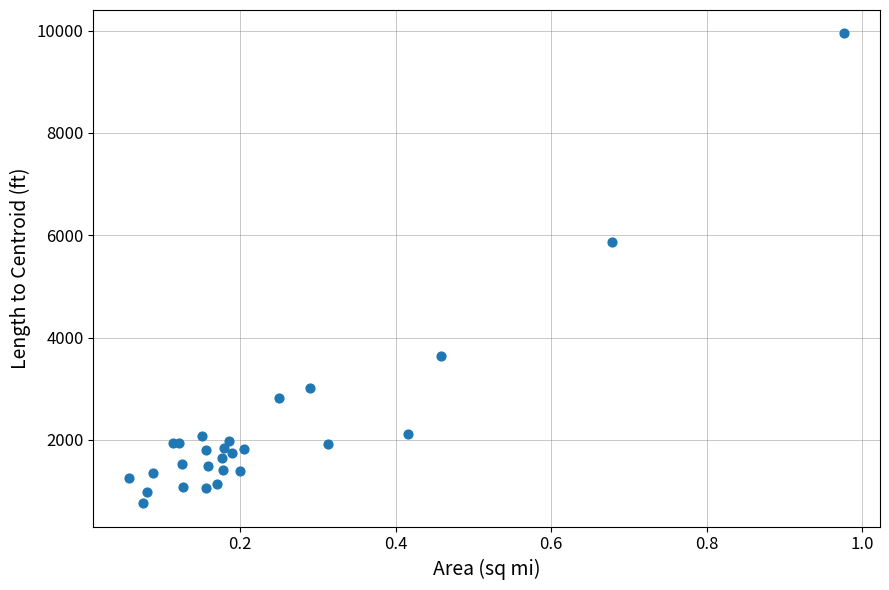

What Y value in the scatter plot is closest to 5354?

5875.2